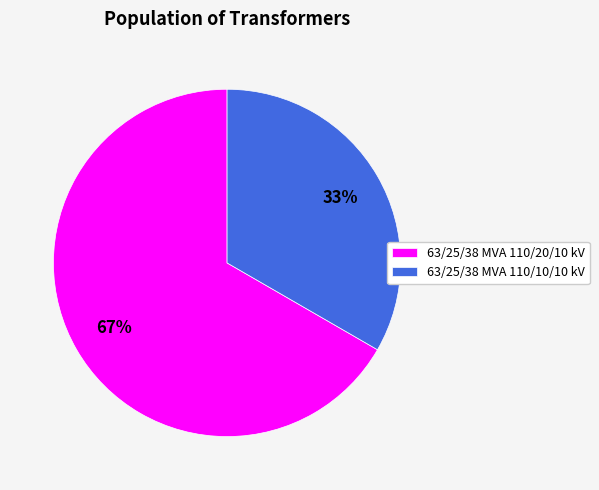

How many slices are in this pie chart?

2